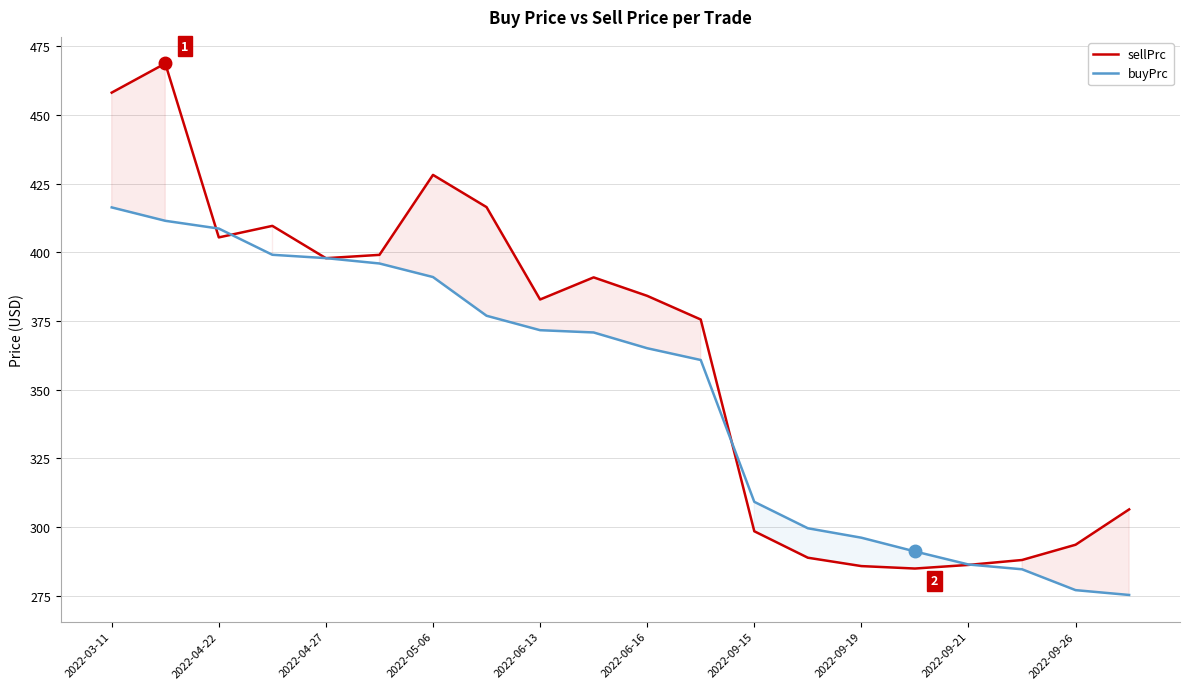

Which series has the largest range (max minus min)?

sellPrc